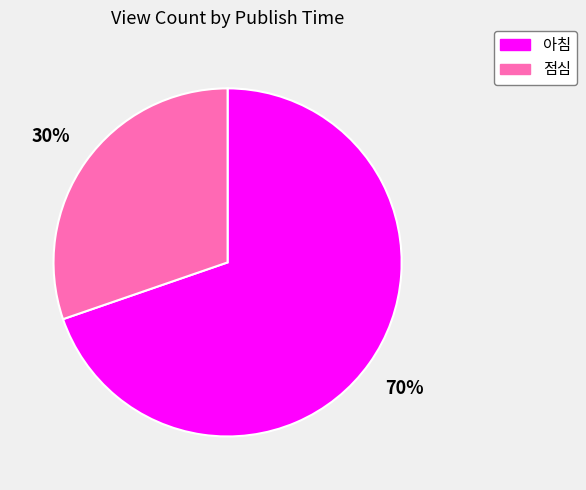

The 점심 slice represents 30% of the pie. True or false?

True